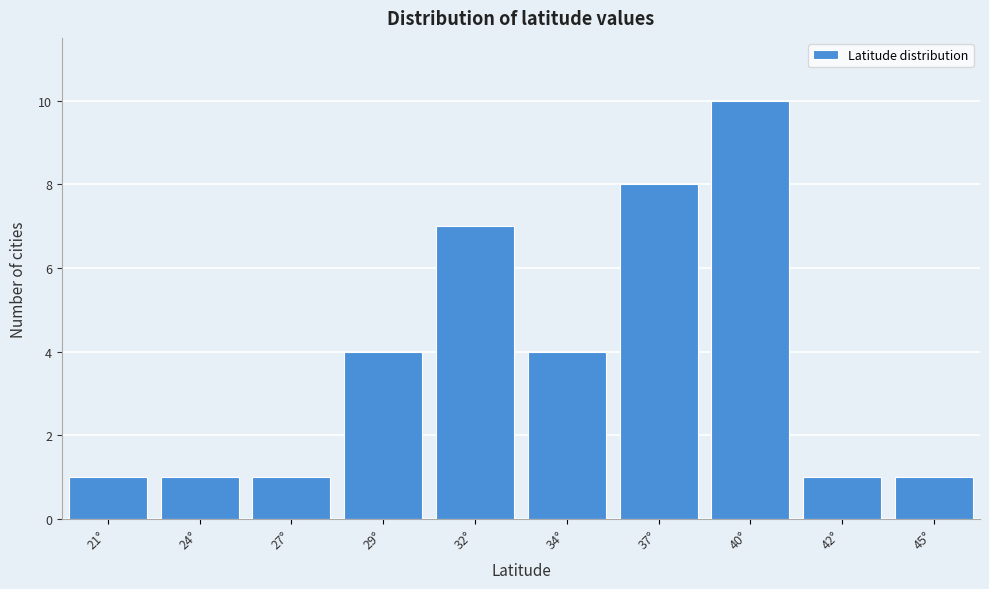

Reading left to right, list all the values displayed in this chart.

21°=1	24°=1	27°=1	29°=4	32°=7	34°=4	37°=8	40°=10	42°=1	45°=1